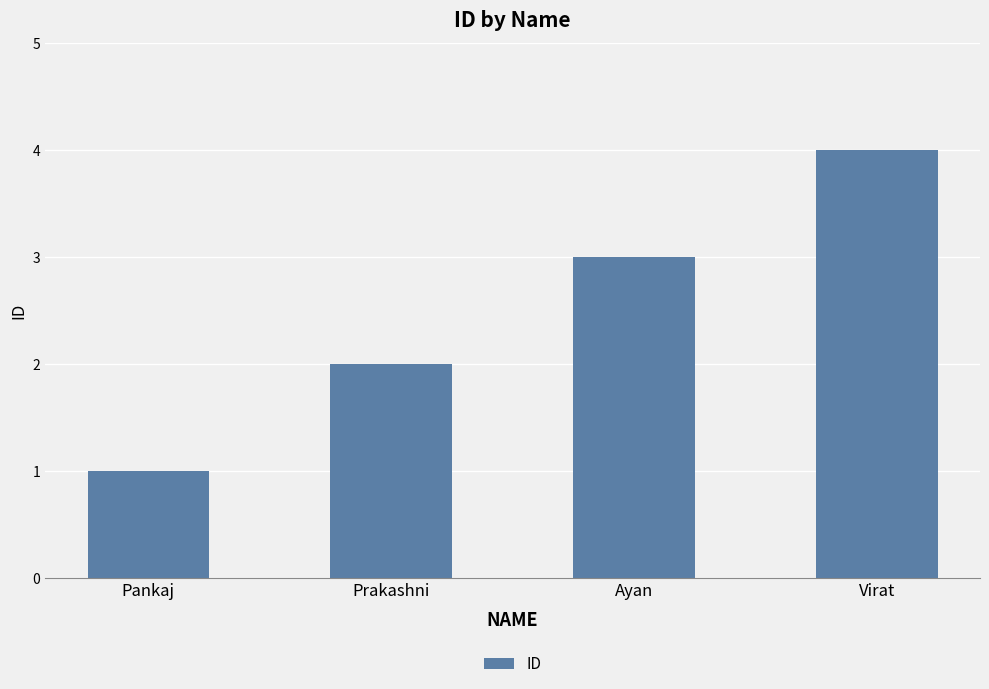

Where is the data nearest to the value 2?

Prakashni